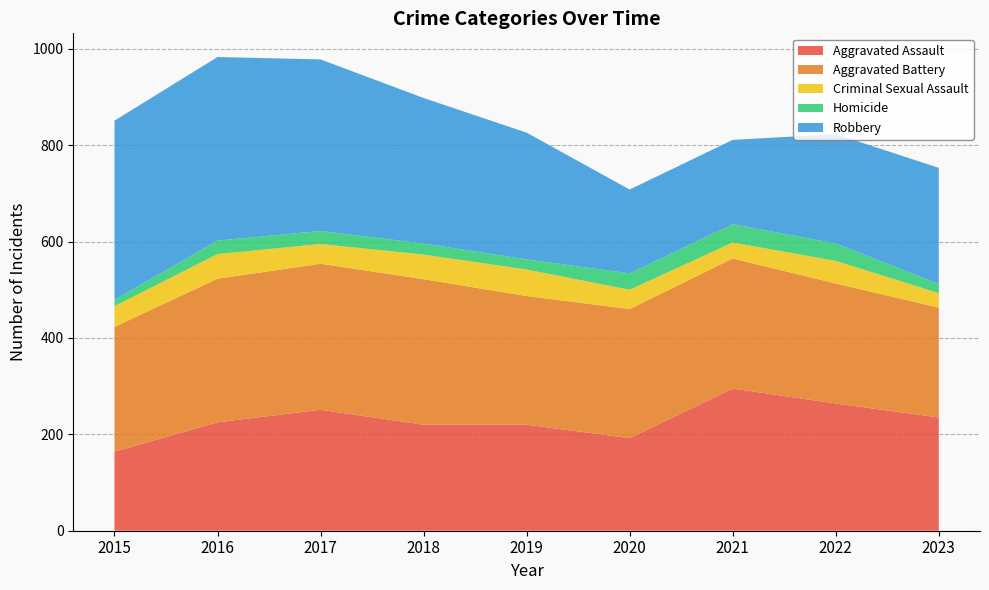

Reading left to right, what are all the values shown in this chart?

Aggravated Assault: 2015=164	2016=225	2017=251	2018=220	2019=220	2020=192	2021=295	2022=264	2023=235
Aggravated Battery: 2015=259	2016=298	2017=303	2018=302	2019=267	2020=268	2021=270	2022=249	2023=228
Criminal Sexual Assault: 2015=43	2016=51	2017=41	2018=51	2019=55	2020=40	2021=33	2022=47	2023=30
Homicide: 2015=13	2016=28	2017=27	2018=23	2019=21	2020=34	2021=38	2022=36	2023=19
Robbery: 2015=372	2016=381	2017=356	2018=302	2019=263	2020=174	2021=175	2022=227	2023=241